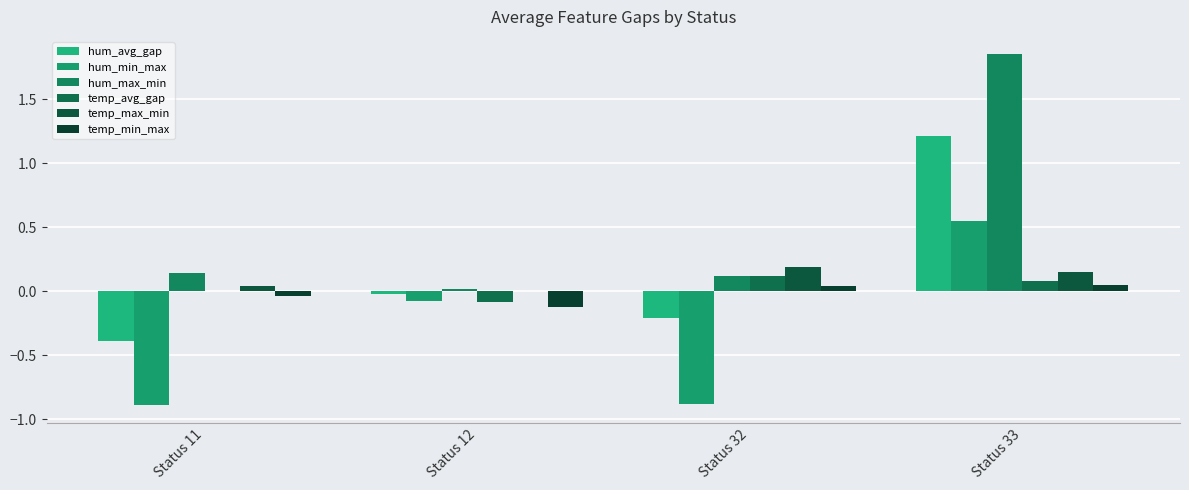

Rank the series by their maximum value, from lowest to highest.

temp_min_max, temp_avg_gap, temp_max_min, hum_min_max, hum_avg_gap, hum_max_min